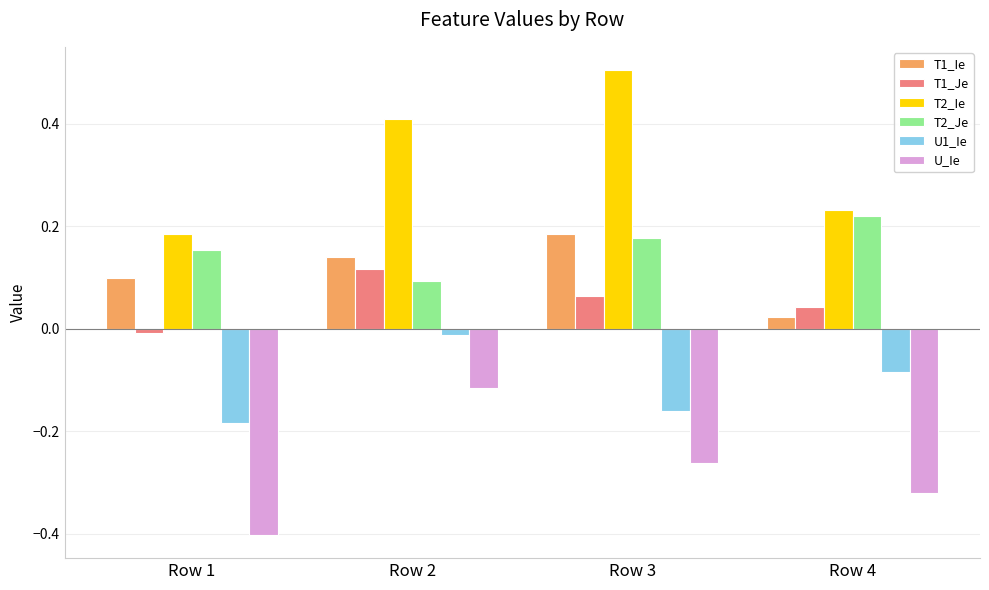

Count the number of categories in the chart.

4